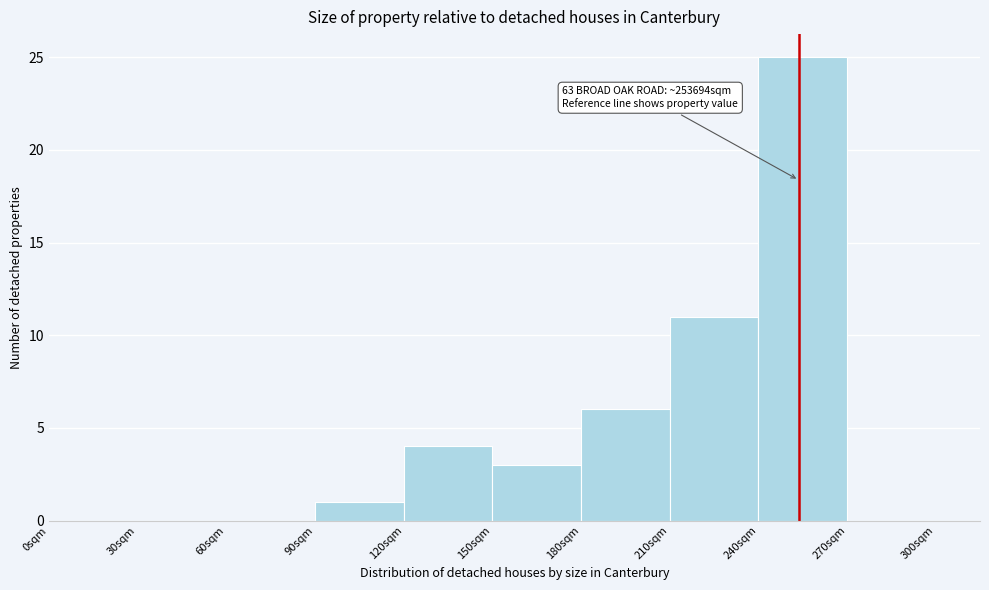

Reading left to right, extract all data points from this chart.

0sqm=0	30sqm=0	60sqm=0	90sqm=1	120sqm=4	150sqm=3	180sqm=6	210sqm=11	240sqm=25	270sqm=0